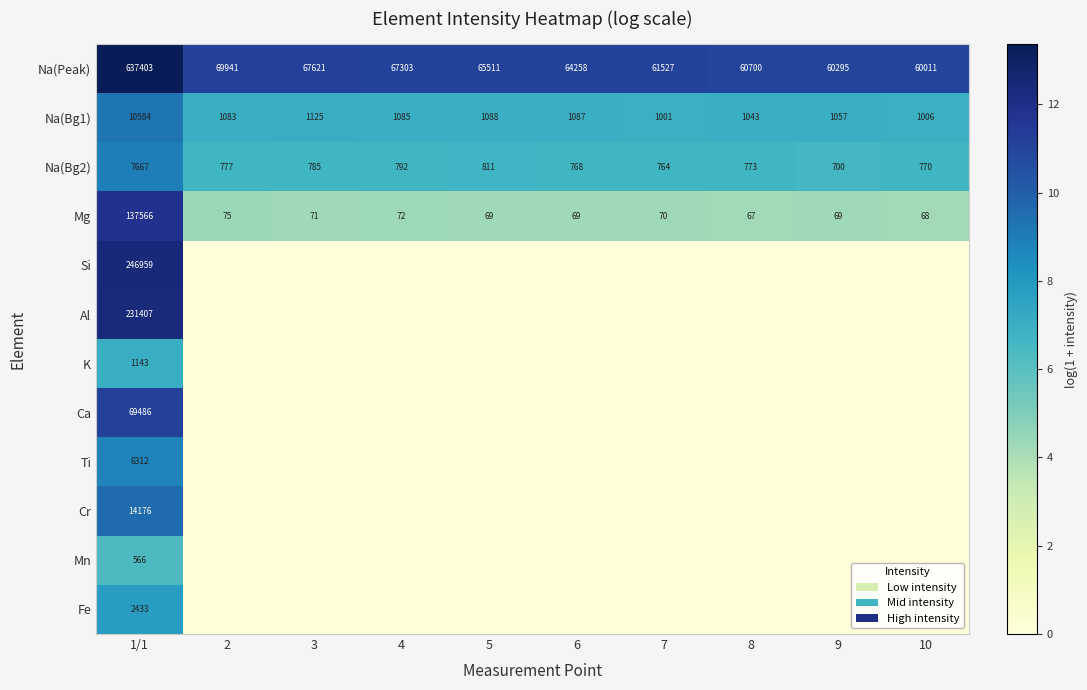

What is the sum of all Na(Bg2) values?

14607